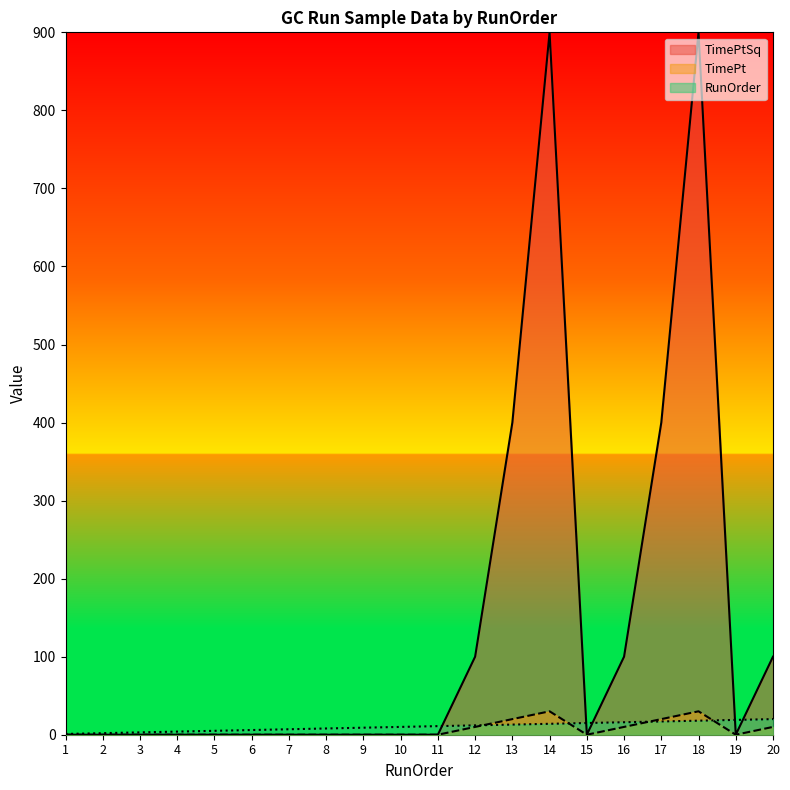

What is the sum of the TimePtSq values at 17 and 5?

400